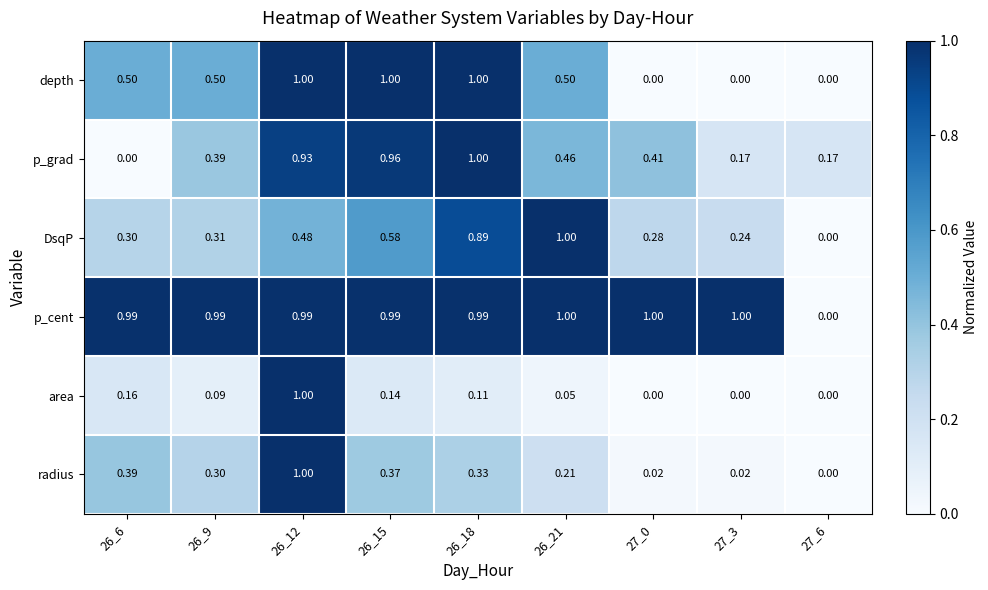

Is the value of depth at 26_18 greater than the value of area at 26_21?

Yes